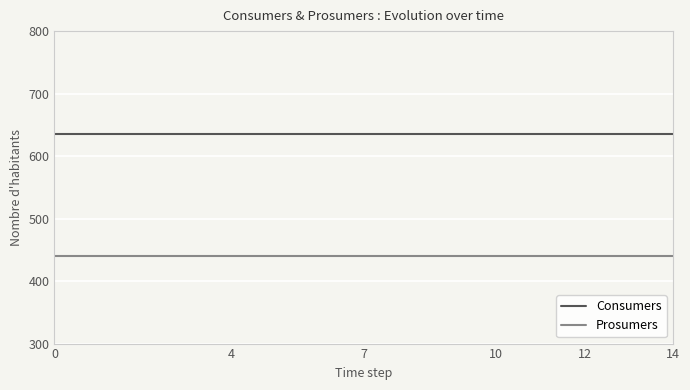

Reading left to right, transcribe all the data shown in this chart.

Consumers: 635	635	635	635	635	635	635	635	635	635	635	635	635	635	635
Prosumers: 440	440	440	440	440	440	440	440	440	440	440	440	440	440	440